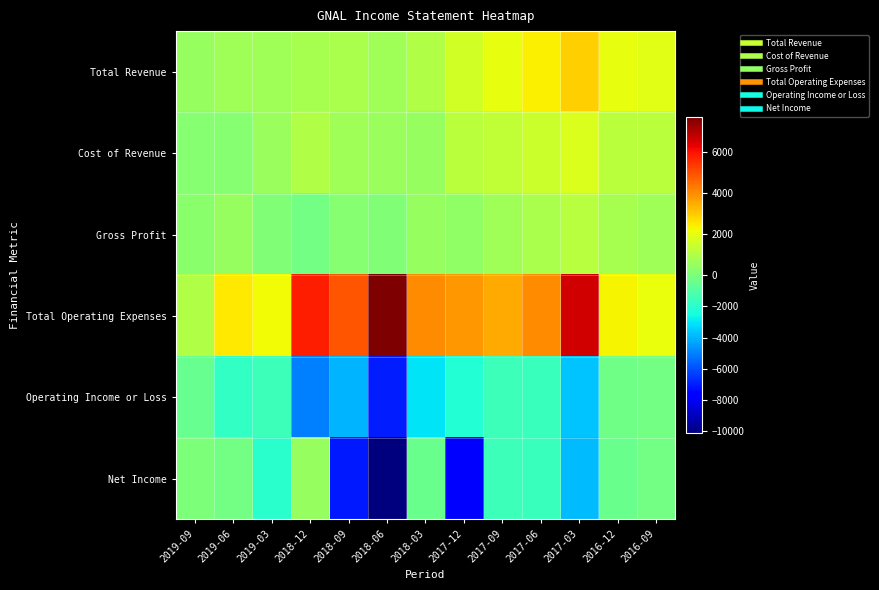

What is the total value across all series at 2018-12?

2900